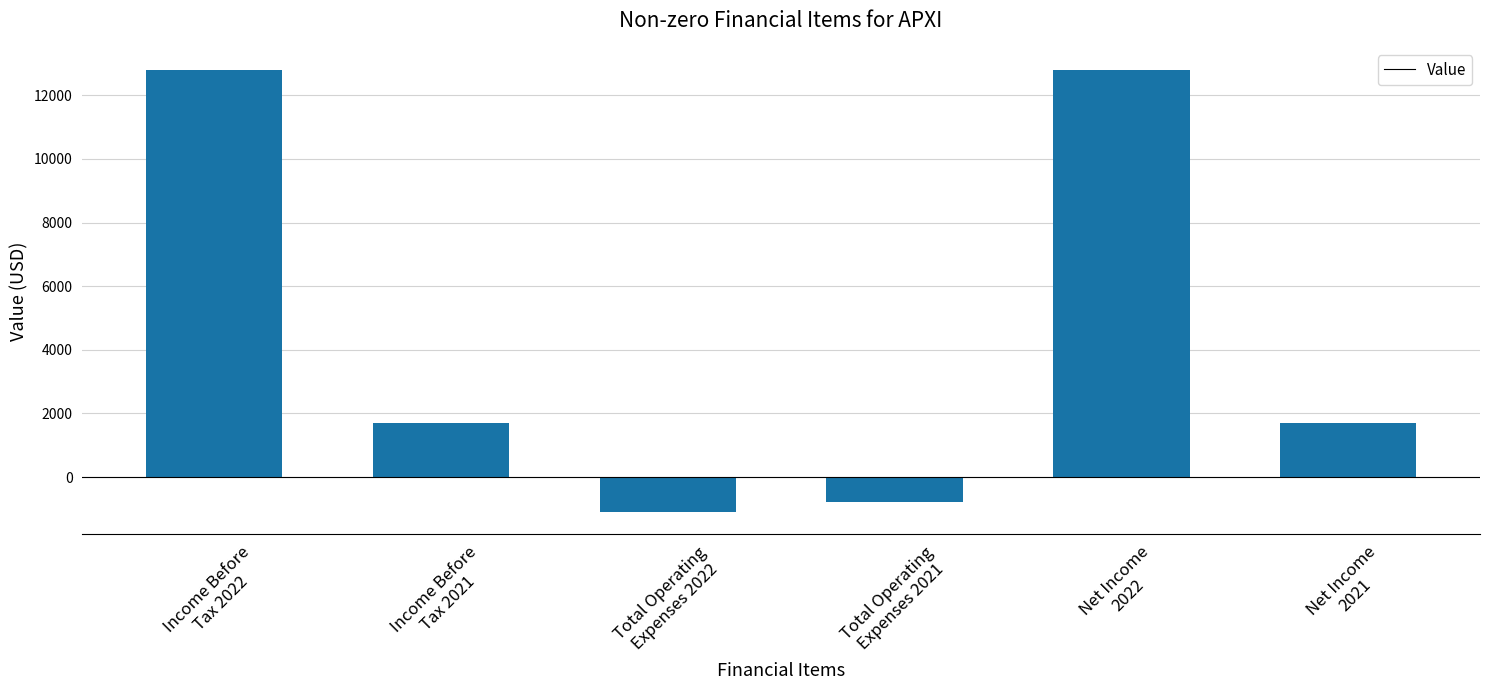

Where does the data first go above 1700?

Income Before
Tax 2022